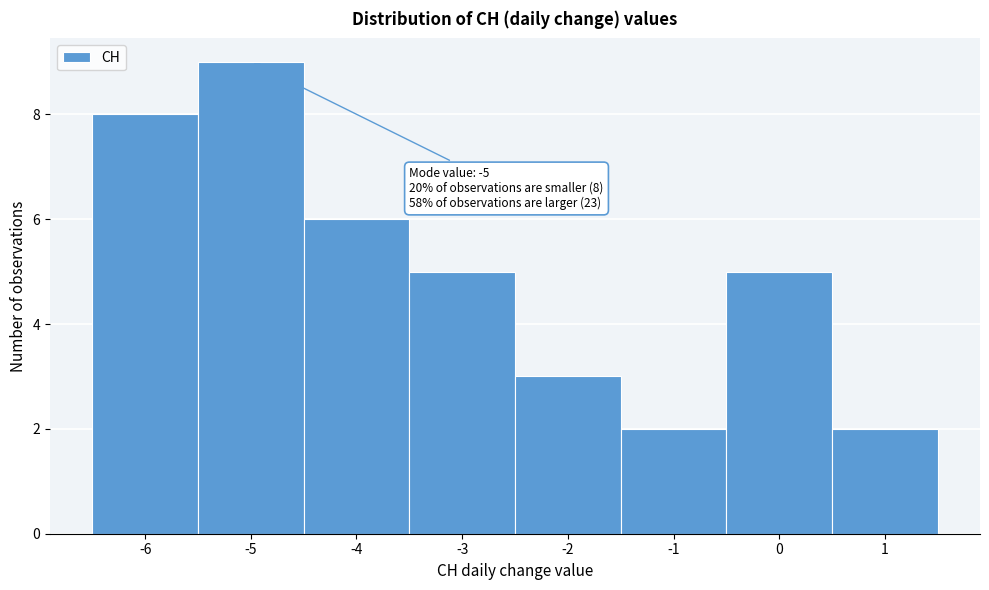

Which range on the x-axis has the tallest bar?

-5.5 to -4.5